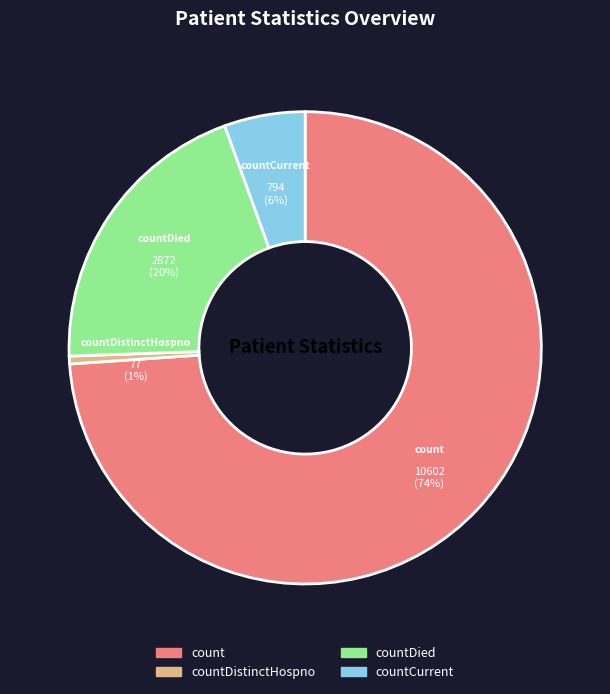

Which slice is the smallest?

countDistinctHospno